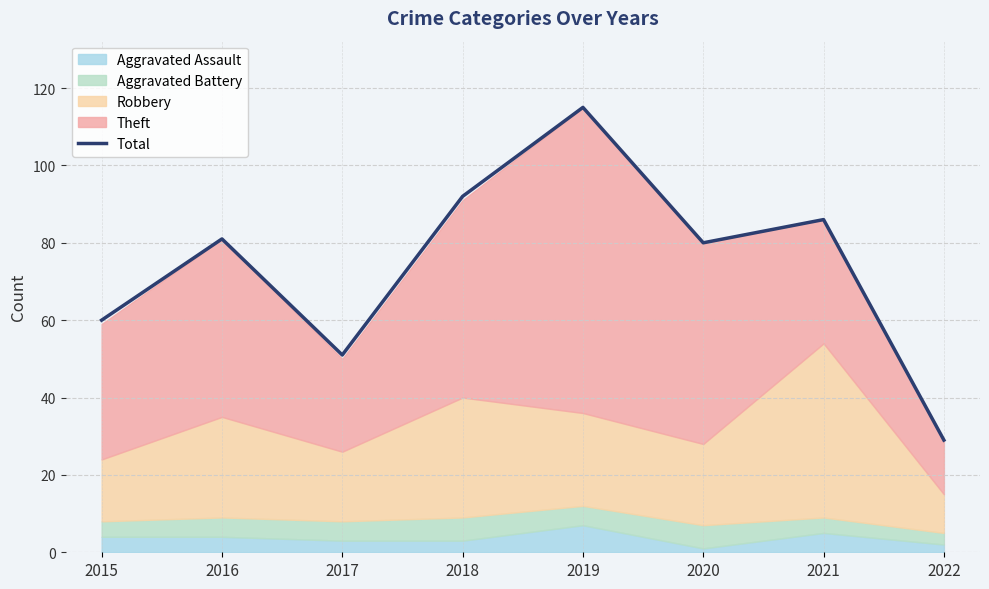

What is the approximate value at 2021?

86